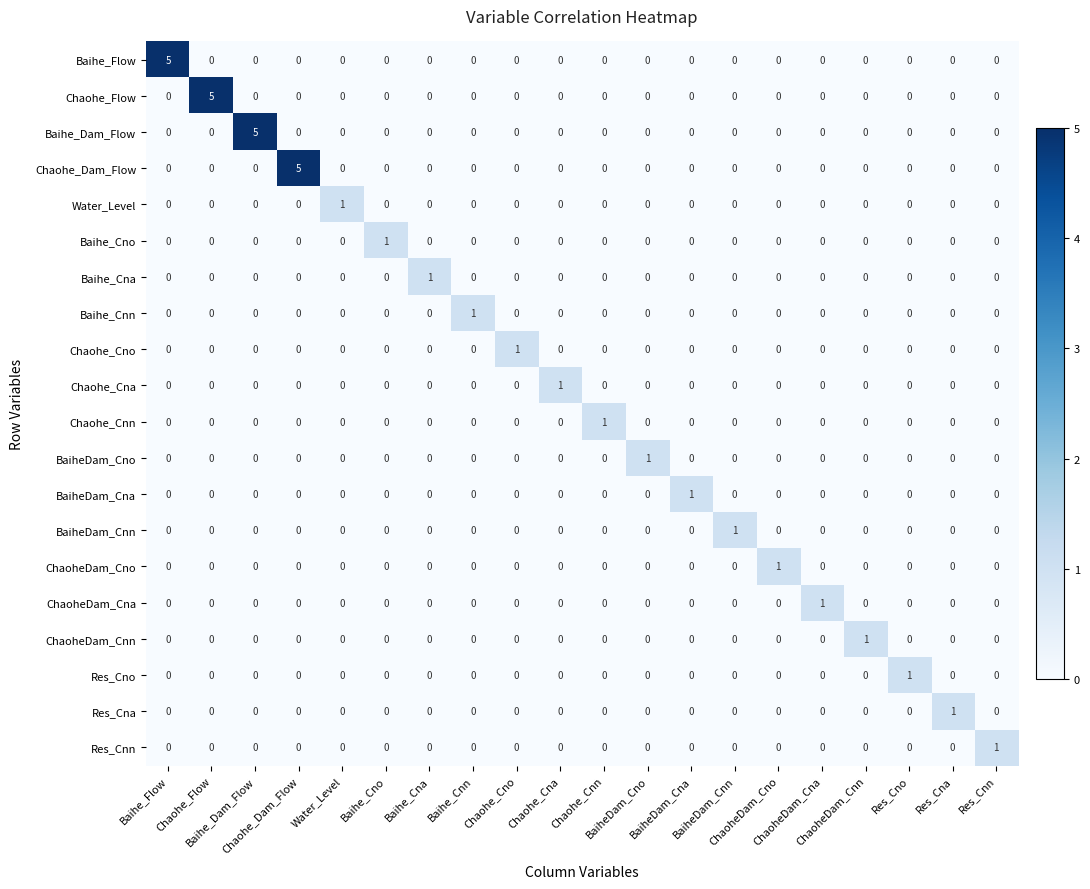

What is the maximum value shown in the chart?

5